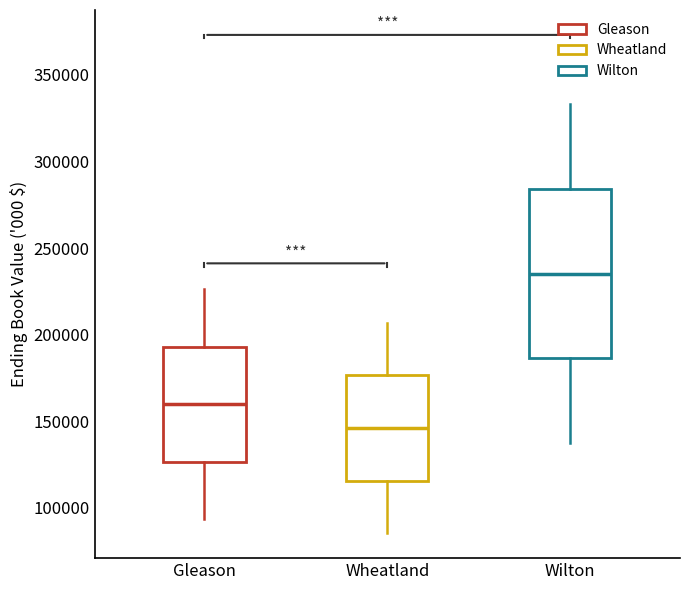

Reading left to right, transcribe this box plot: for each box, give where its median line is, the range the box spans, and where its two whiskers end, as read against the y-axis. The values are not printed on the chart, so give them approximately, as read against the axis.

Gleason: median 160000, box 125000 to 195000, whiskers 95000 to 225000
Wheatland: median 145000, box 115000 to 175000, whiskers 85000 to 205000
Wilton: median 235000, box 185000 to 285000, whiskers 135000 to 335000